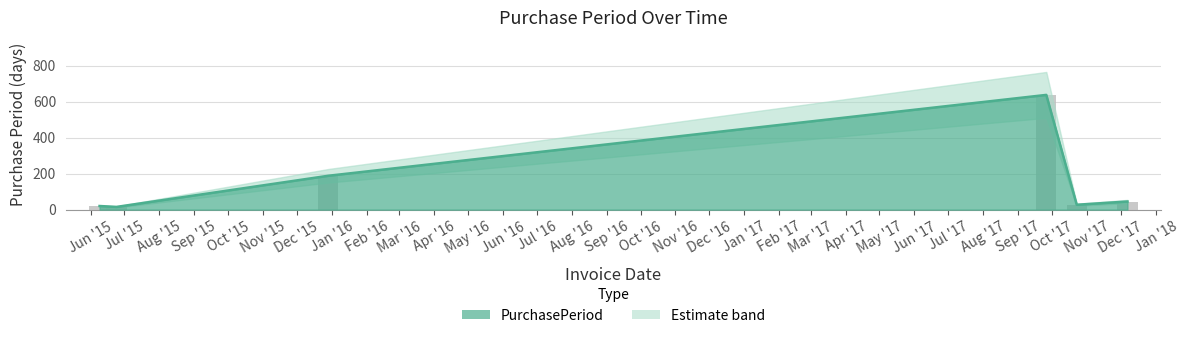

At which category does the chart reach its peak across all series?

2017-09-26